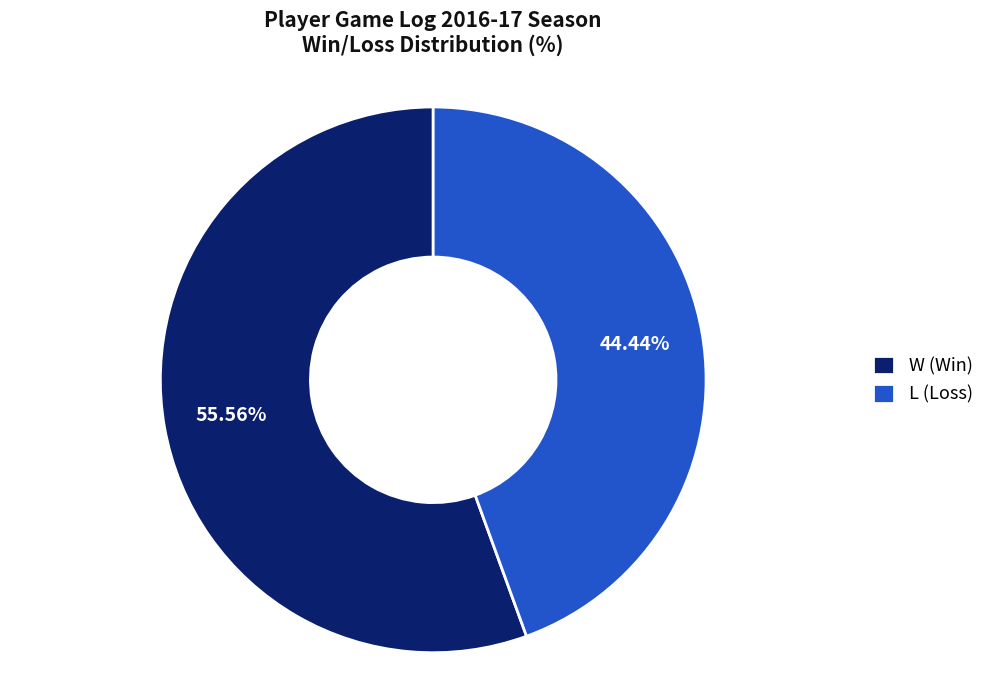

To the nearest percent, what is the difference between the largest and smallest slice percentages?

11%